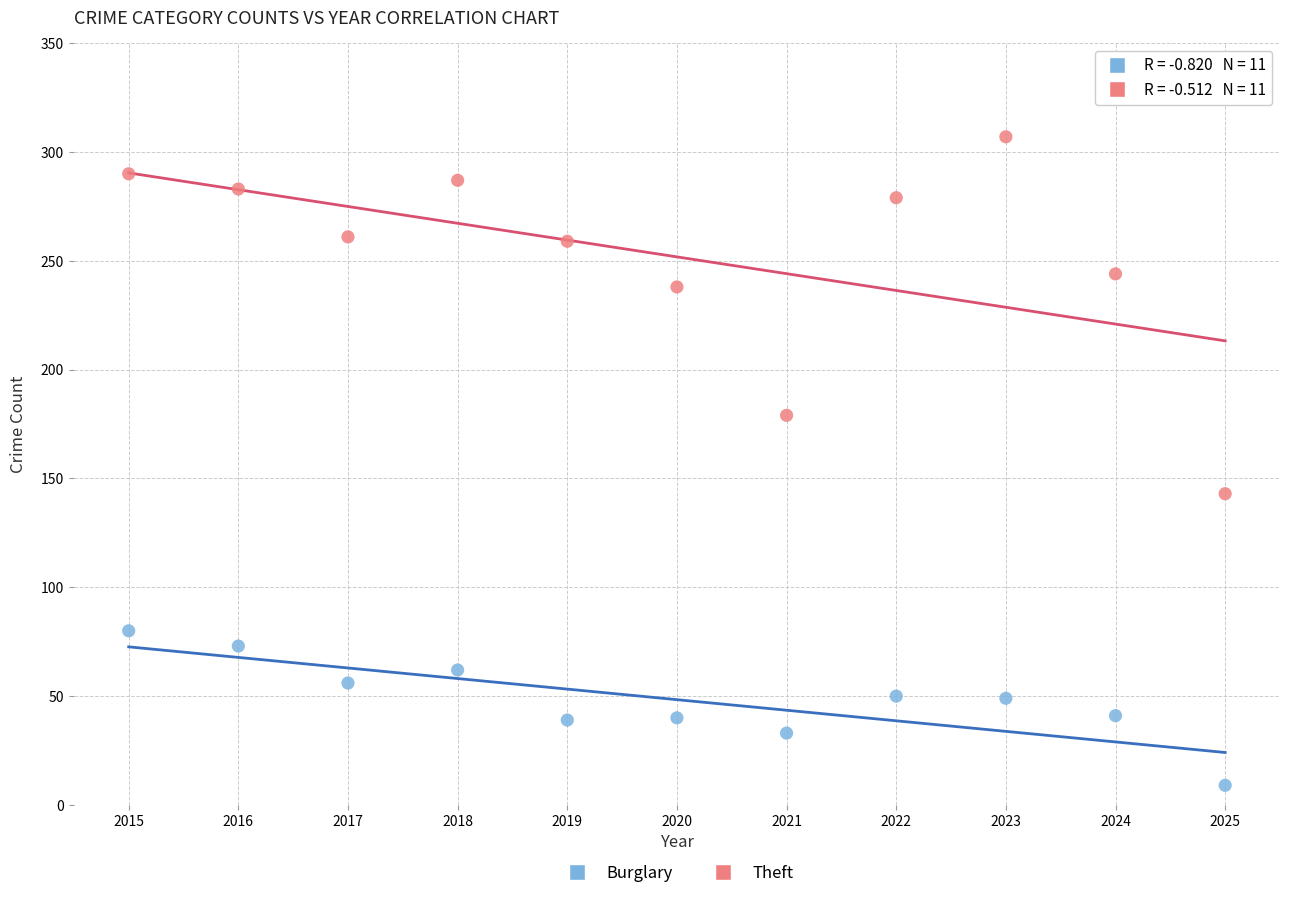

Across all data points, what is the range of Y values (max minus min)?

298